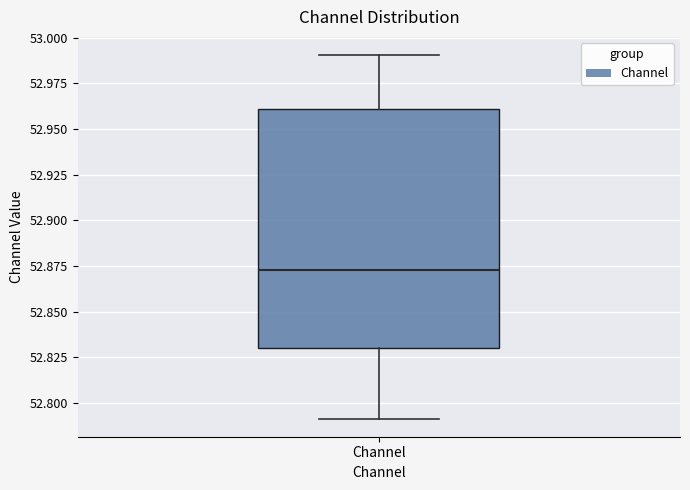

Where does the median line of the box for Channel sit on the y-axis? The values are not printed on the chart, so give them approximately, as read against the axis.

52.875